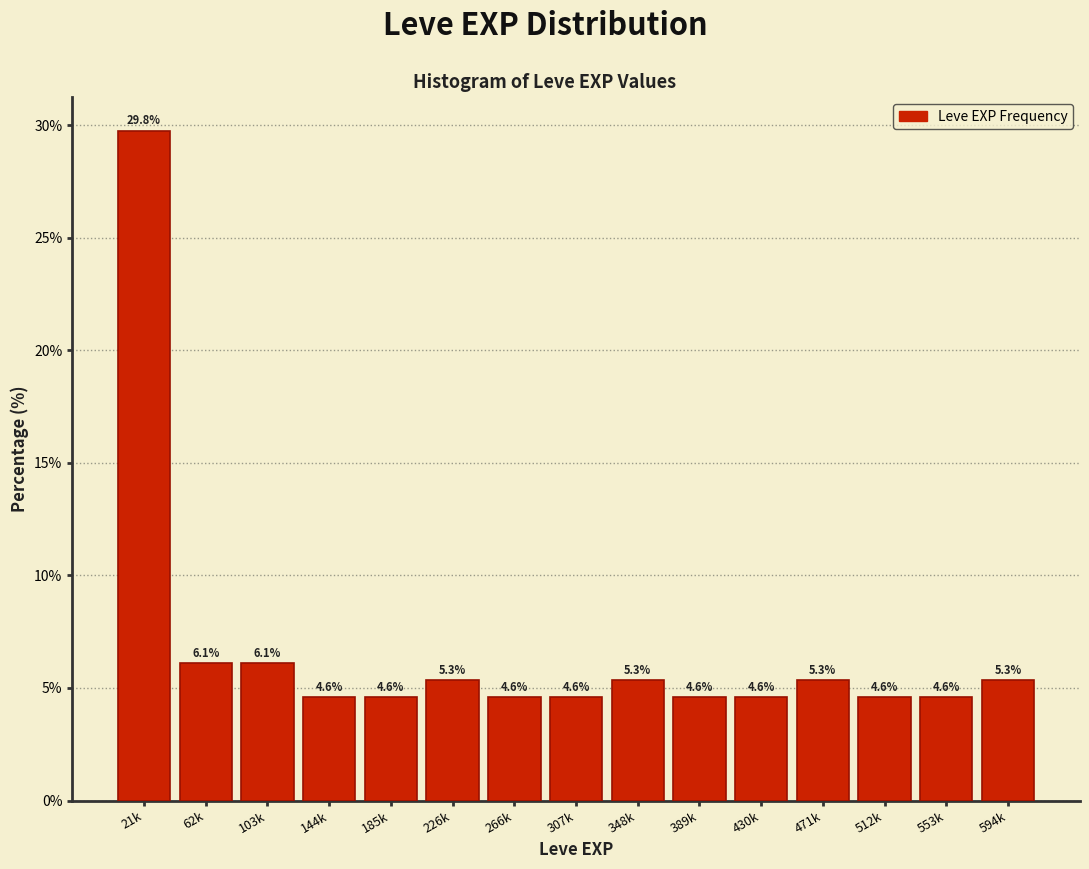

Reading left to right, what are all the values shown in this chart?

21k=29.8	62k=6.1	103k=6.1	144k=4.6	185k=4.6	226k=5.3	266k=4.6	307k=4.6	348k=5.3	389k=4.6	430k=4.6	471k=5.3	512k=4.6	553k=4.6	594k=5.3